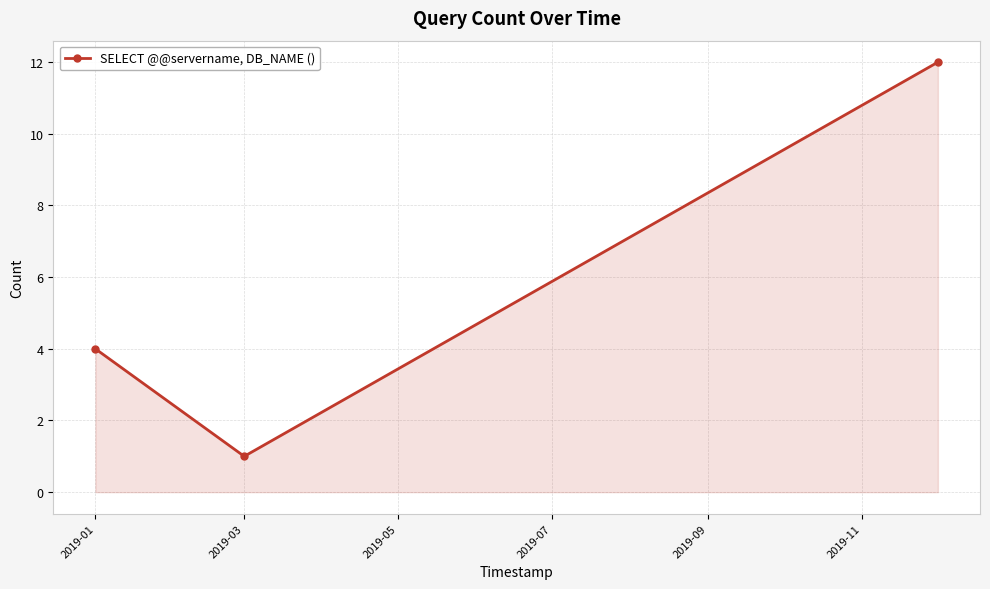

What is the maximum value shown in the chart?

12